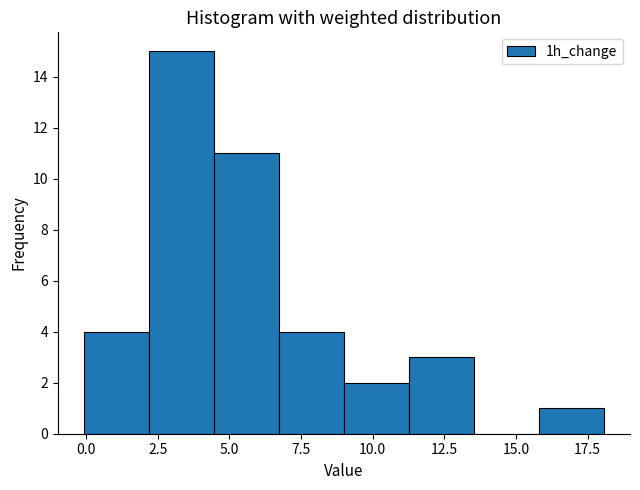

Reading left to right, transcribe this chart: for each bar, give the range it covers on the x-axis and its height. Neither the bar edges nor the heights are printed on the chart, so give them approximately, as read against the axes.

0.0 to 2.0: 4
2.0 to 4.5: 15
4.5 to 6.5: 11
6.5 to 9.0: 4
9.0 to 11.5: 2
11.5 to 13.5: 3
13.5 to 16.0: 0
16.0 to 18.0: 1